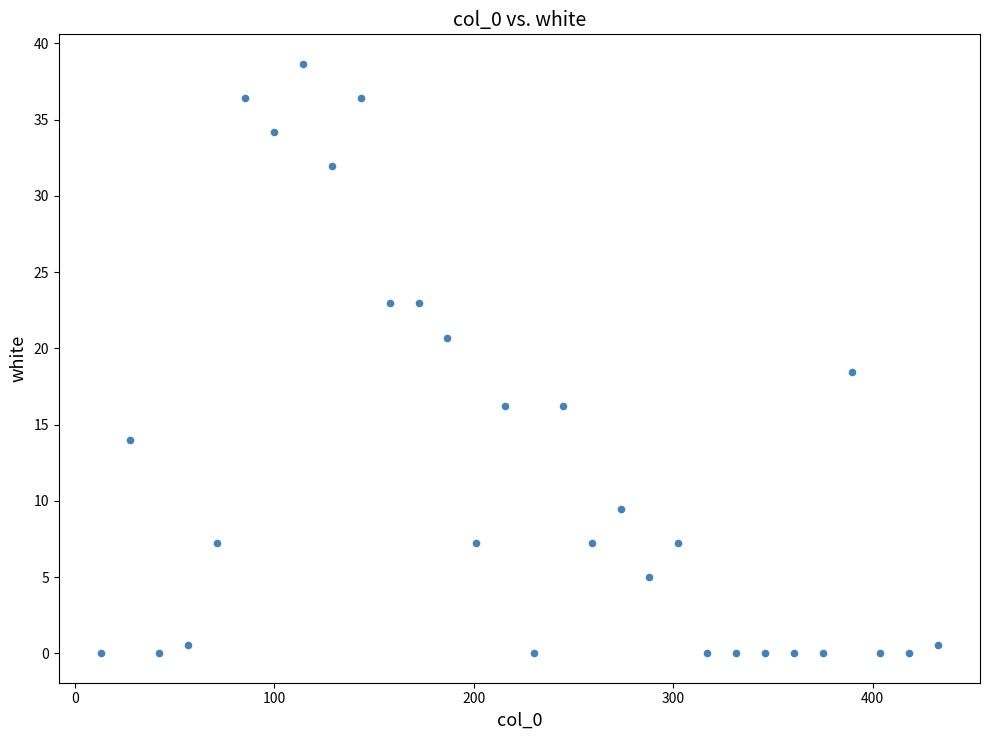

What Y value in the scatter plot is closest to 19?

18.5